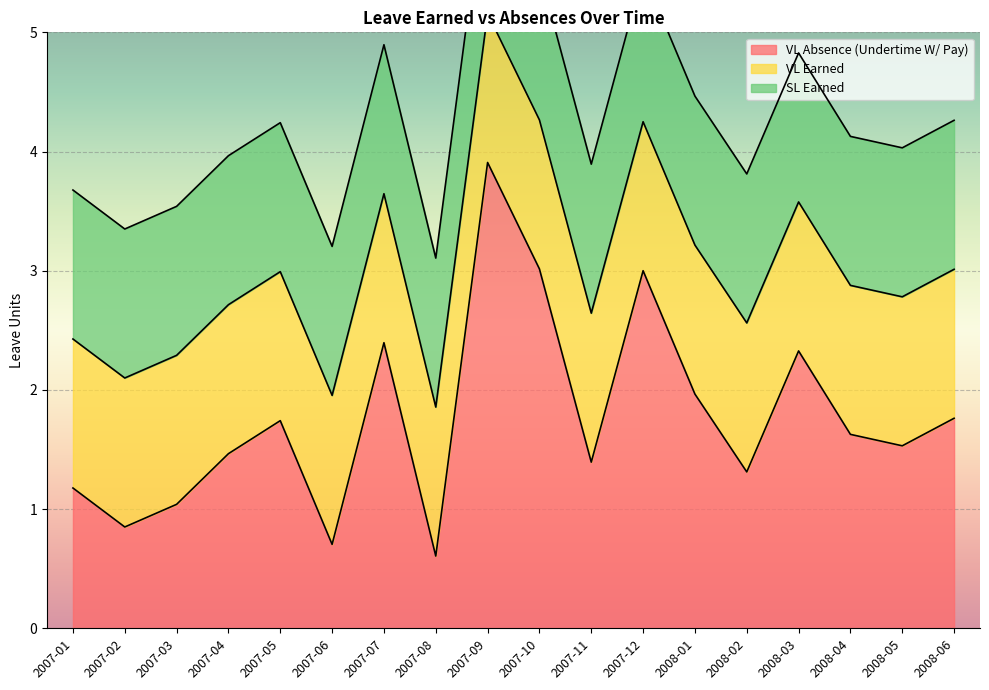

Reading left to right, list all the values displayed in this chart.

VL Absence (Undertime W/ Pay): 2007-01=1.2	2007-02=0.8	2007-03=1.0	2007-04=1.5	2007-05=1.7	2007-06=0.7	2007-07=2.4	2007-08=0.6	2007-09=3.9	2007-10=3.0	2007-11=1.4	2007-12=3.0	2008-01=2.0	2008-02=1.3	2008-03=2.3	2008-04=1.6	2008-05=1.5	2008-06=1.8
VL Earned: 2007-01=1.2	2007-02=1.2	2007-03=1.2	2007-04=1.2	2007-05=1.2	2007-06=1.2	2007-07=1.2	2007-08=1.2	2007-09=1.2	2007-10=1.2	2007-11=1.2	2007-12=1.2	2008-01=1.2	2008-02=1.2	2008-03=1.2	2008-04=1.2	2008-05=1.2	2008-06=1.2
SL Earned: 2007-01=1.2	2007-02=1.2	2007-03=1.2	2007-04=1.2	2007-05=1.2	2007-06=1.2	2007-07=1.2	2007-08=1.2	2007-09=1.2	2007-10=1.2	2007-11=1.2	2007-12=1.2	2008-01=1.2	2008-02=1.2	2008-03=1.2	2008-04=1.2	2008-05=1.2	2008-06=1.2